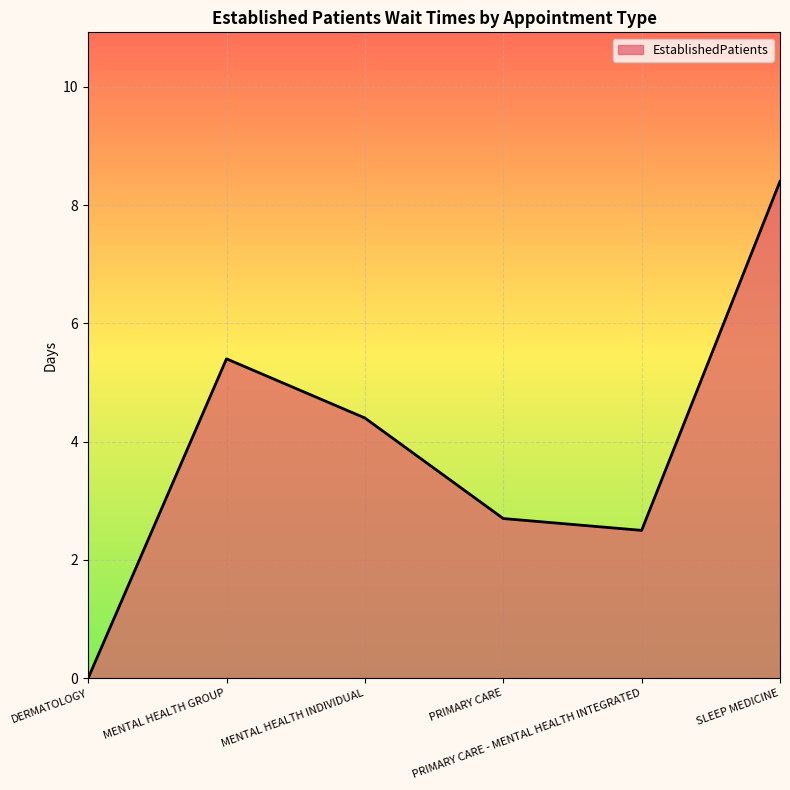

What is the change in value from MENTAL HEALTH INDIVIDUAL to PRIMARY CARE?

-1.7